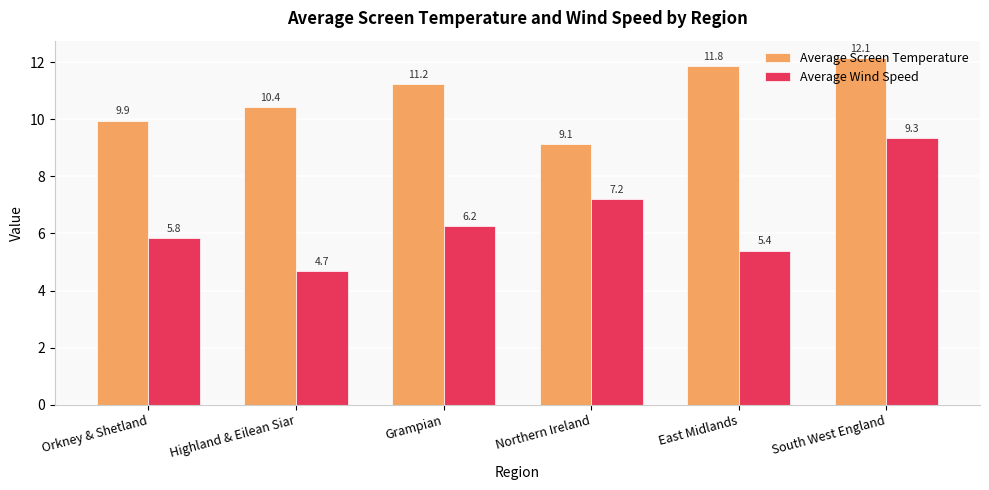

What is the maximum value shown in the chart?

12.1